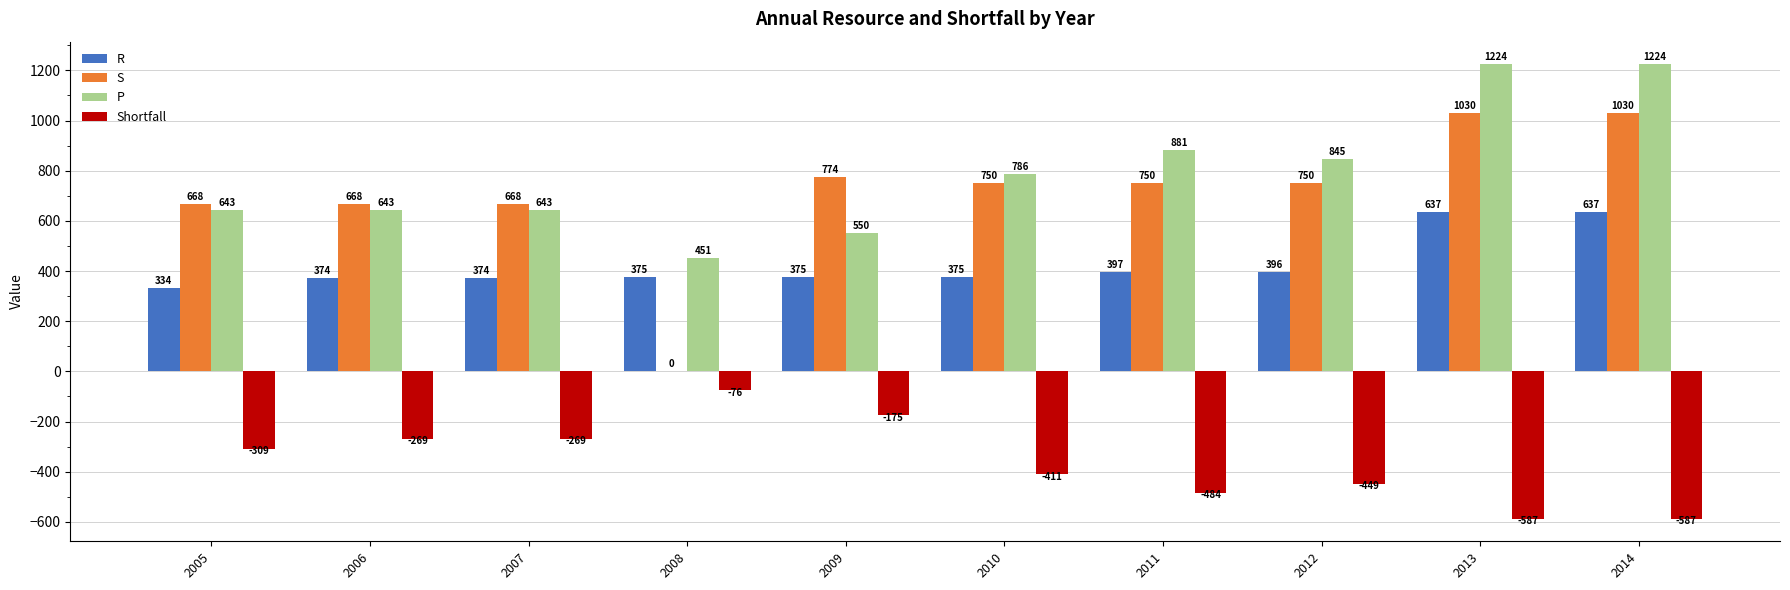

What is the highest value of the P series?

1224